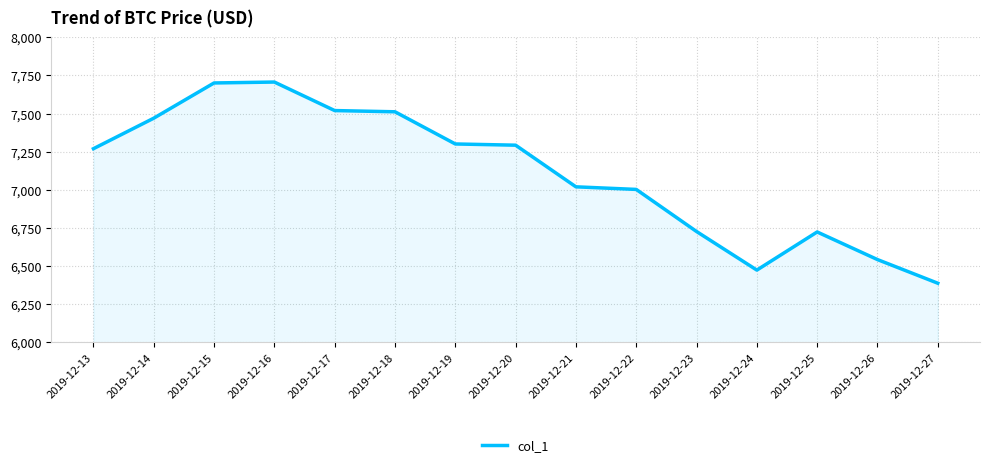

What is the change in value from 2019-12-24 to 2019-12-25?

+250.0